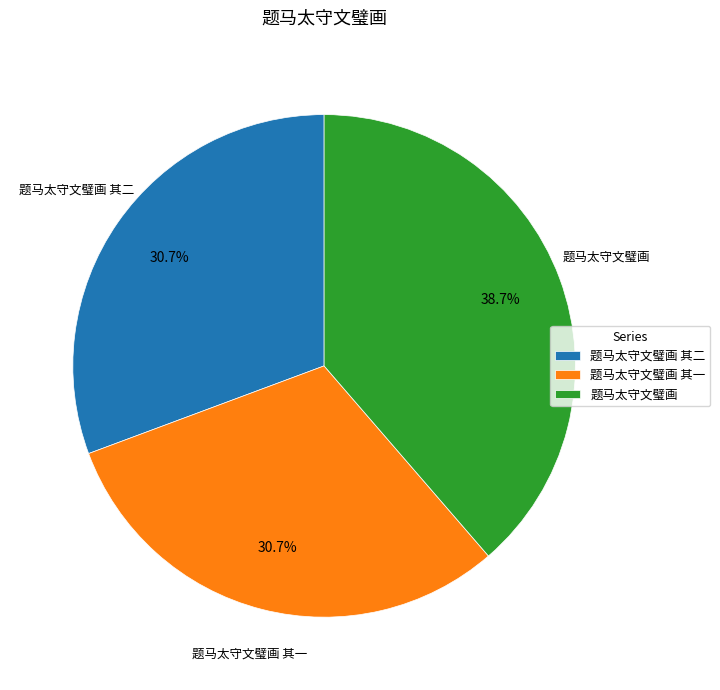

To the nearest percent, what is the difference between the largest and smallest slice percentages?

8%